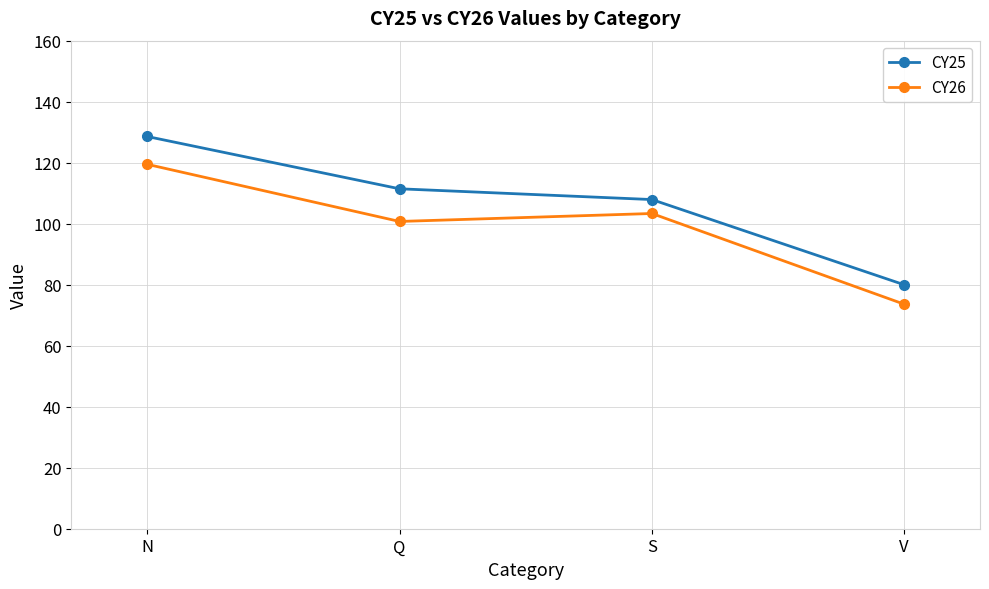

Between Q and V, which series saw the biggest shift?

CY25